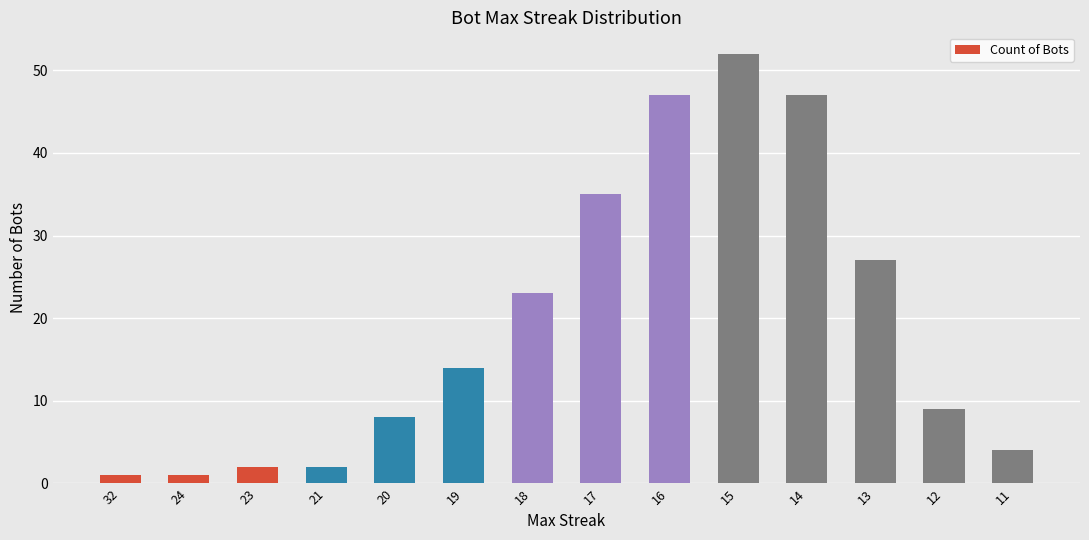

What is the approximate value at 13, to the nearest 10?

30